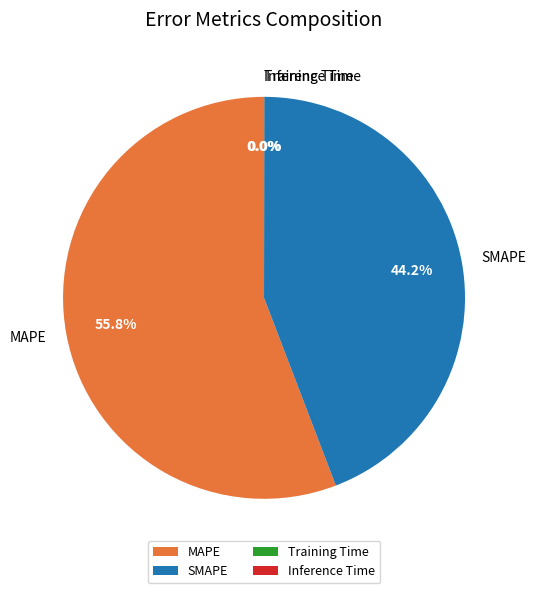

What is the largest slice in the pie chart?

MAPE